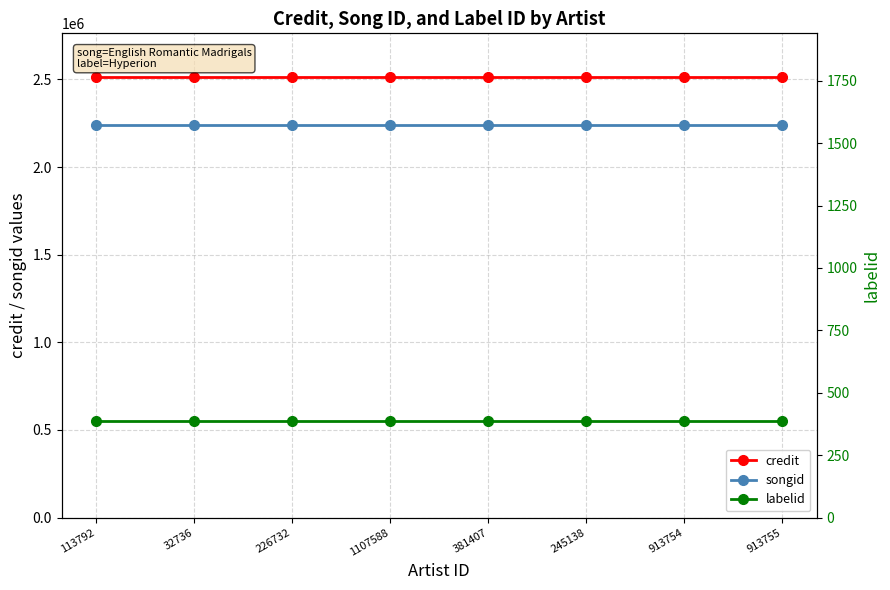

What is the value of the songid point at the 8th from the left?

2238694